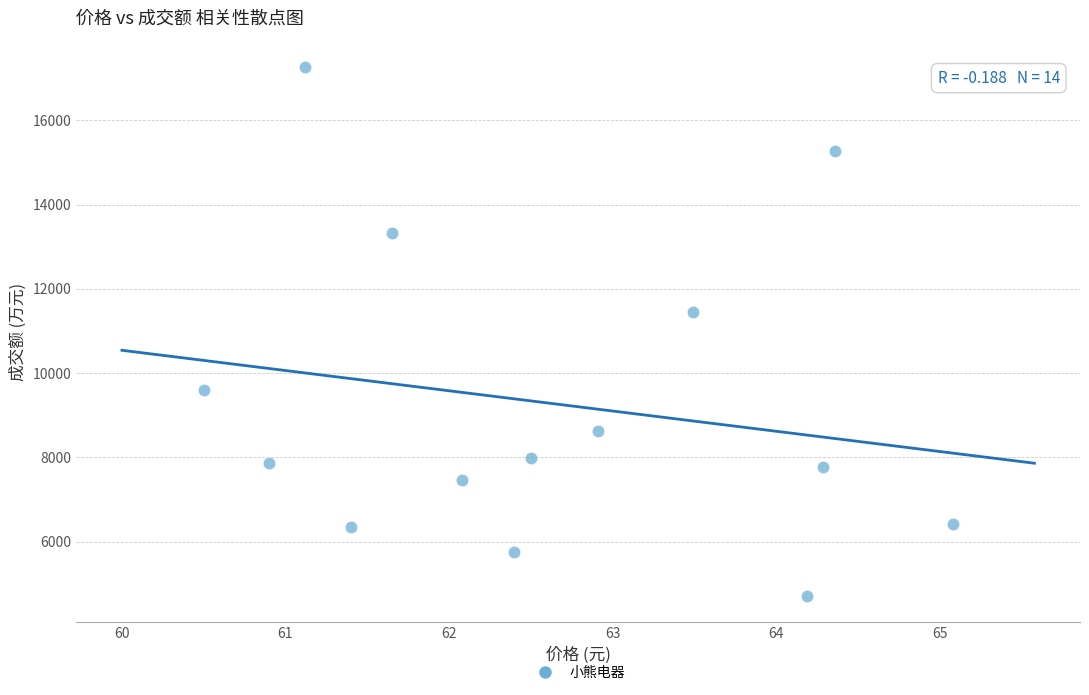

What Y value in the scatter plot is closest to 10992?

11459